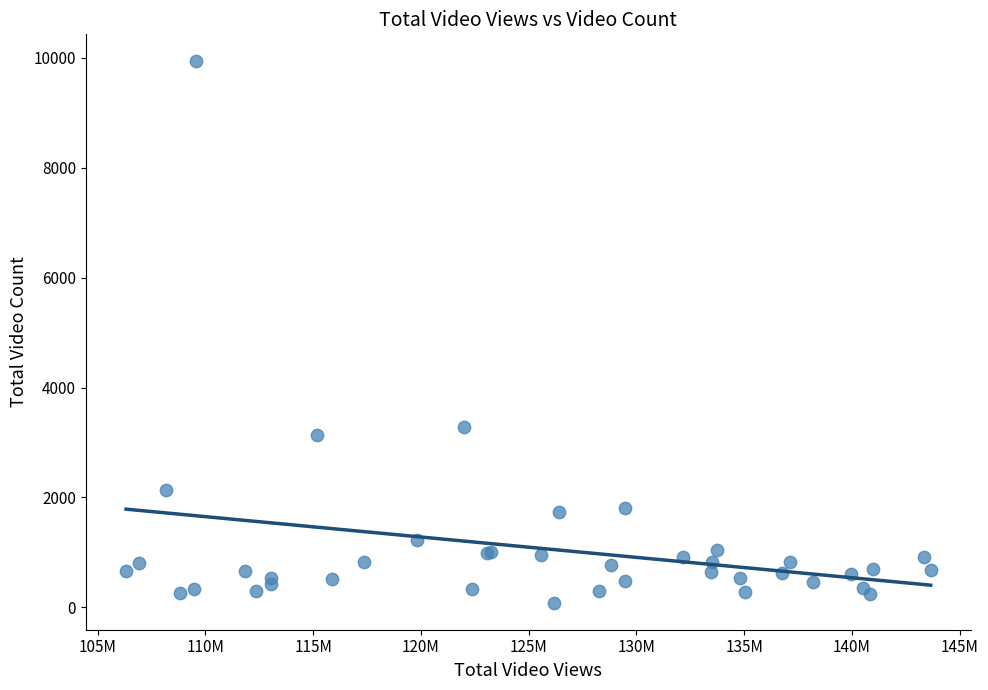

What Y value in the scatter plot is closest to 5010?

3285